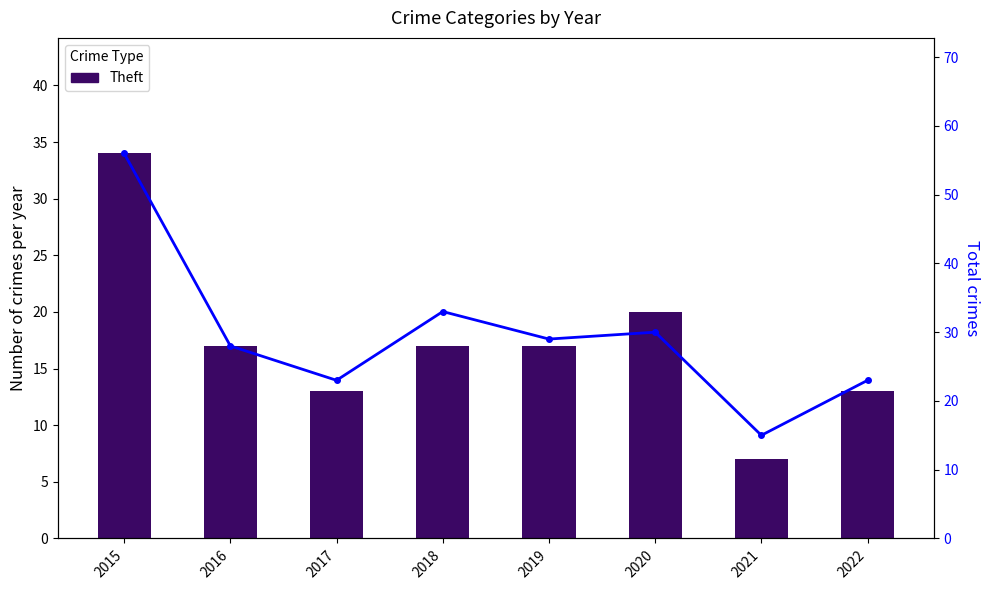

How many data points does each series have?

8